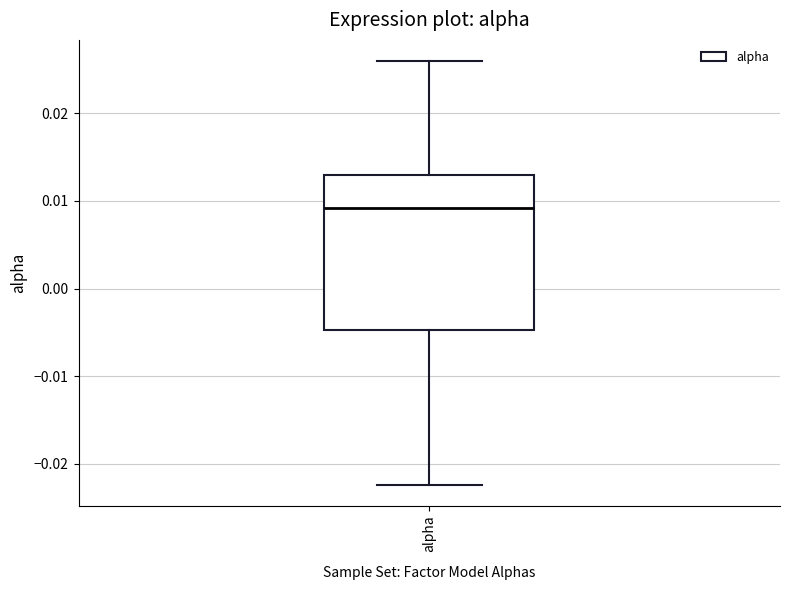

Where is the lower edge of the box for alpha on the y-axis? The values are not printed on the chart, so give them approximately, as read against the axis.

-0.005